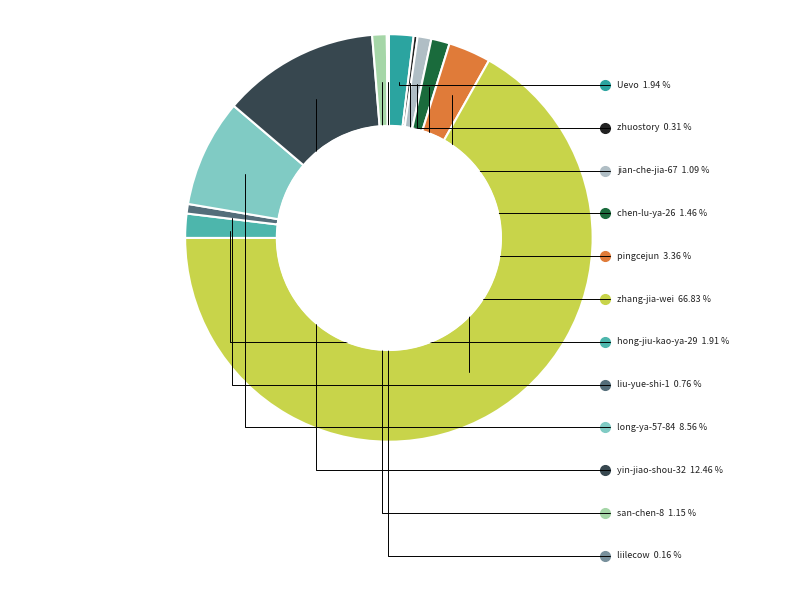

Count the number of slices in the pie.

12